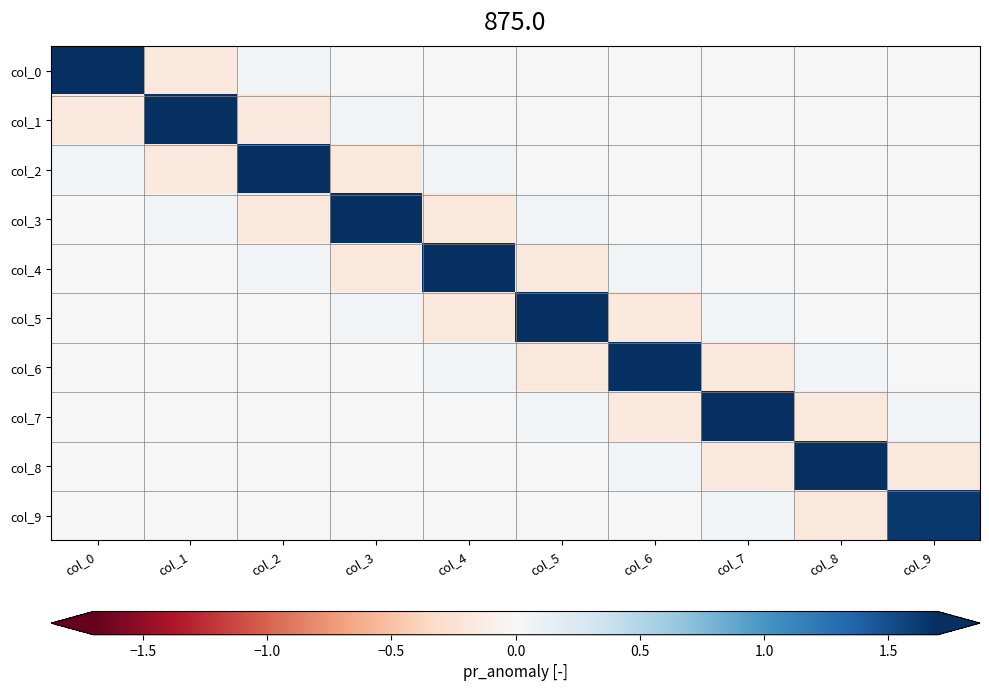

How many data points does each series have?

10